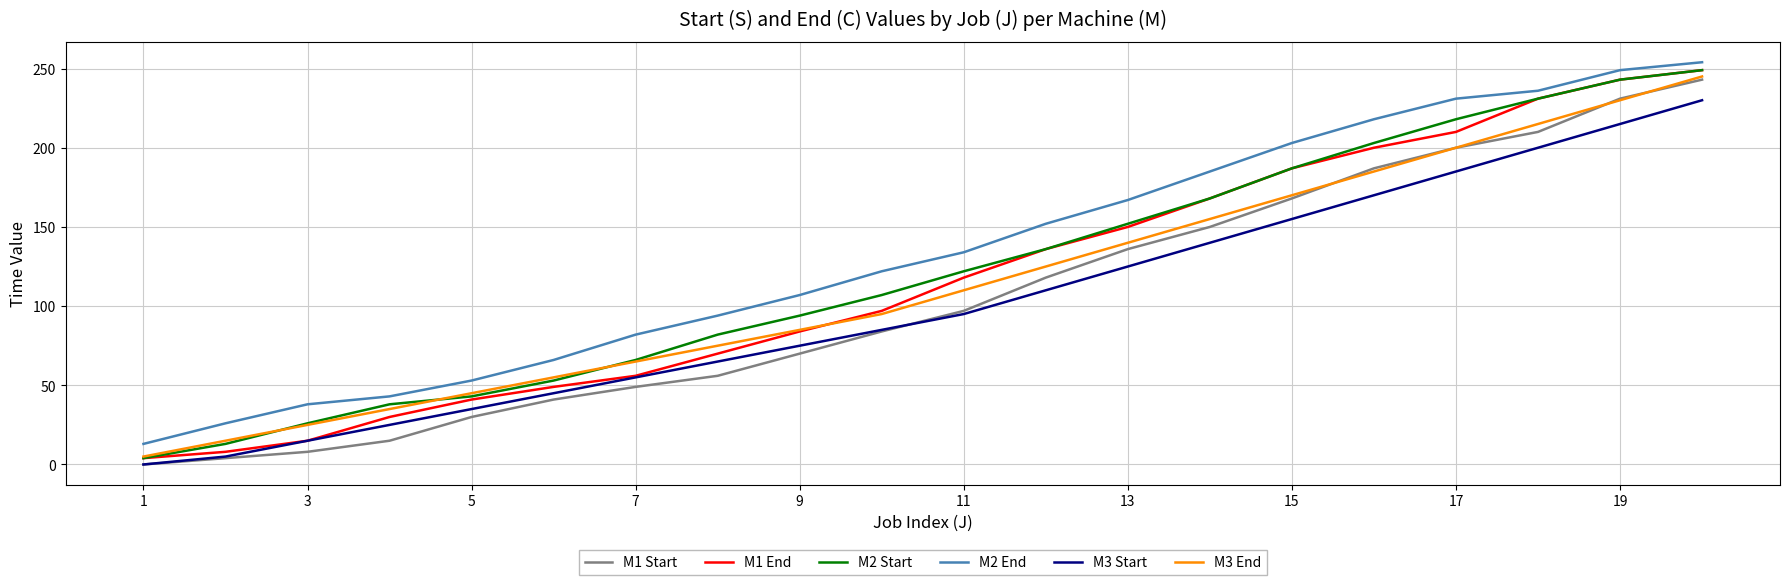

What is the greatest value displayed?

254